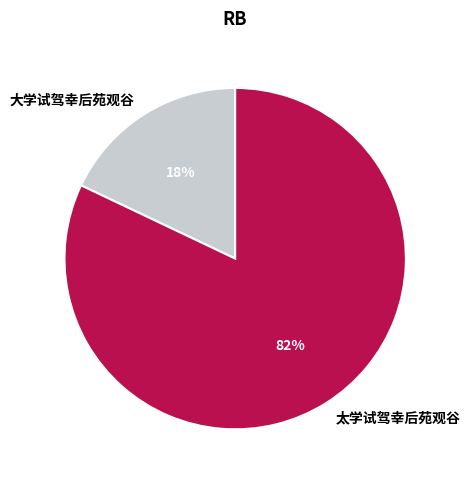

Is 太学试驾幸后苑观谷 the majority of the pie?

Yes